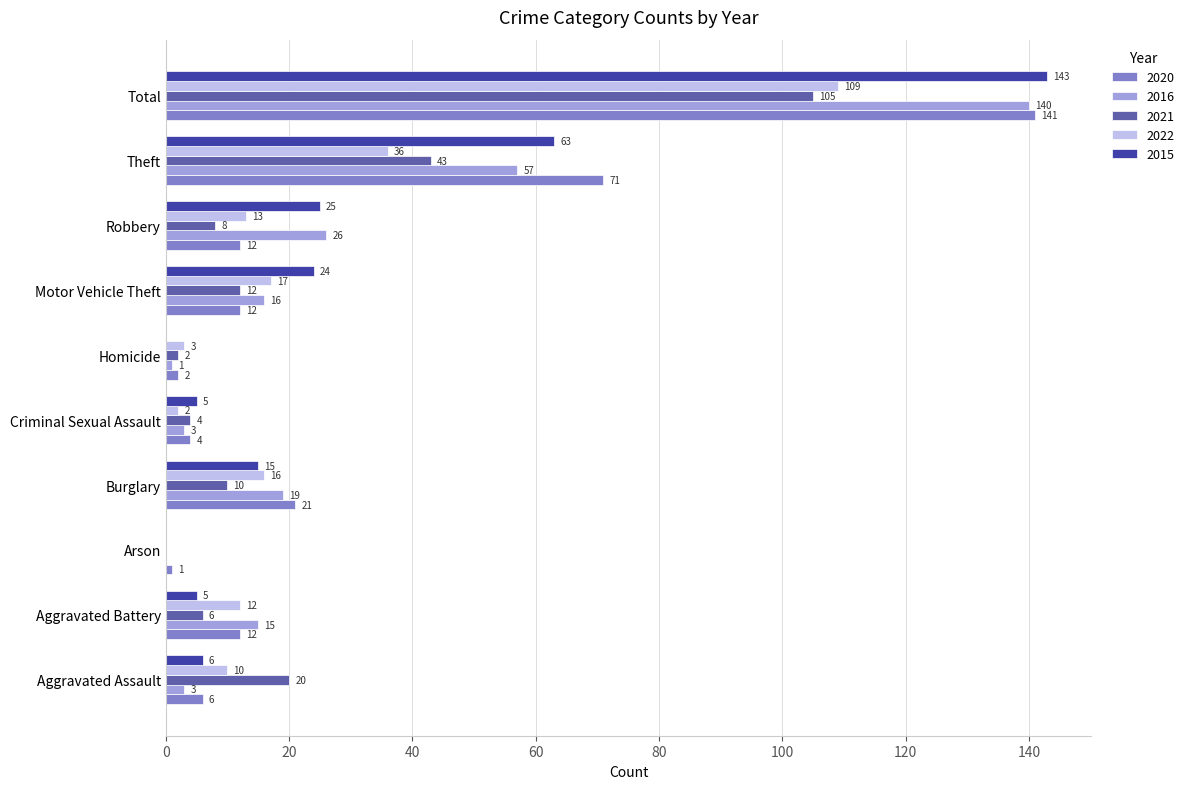

Which label corresponds to the largest value in the chart?

Total